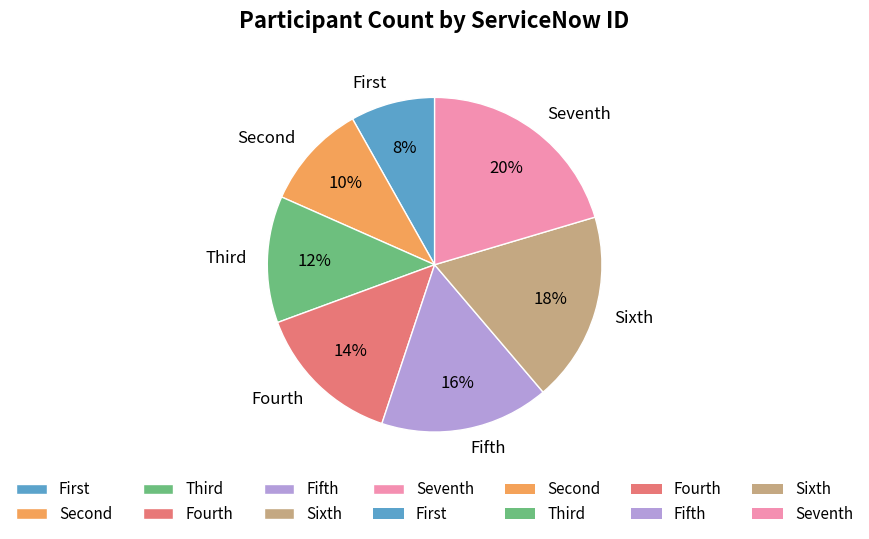

Count the number of slices in the pie.

7